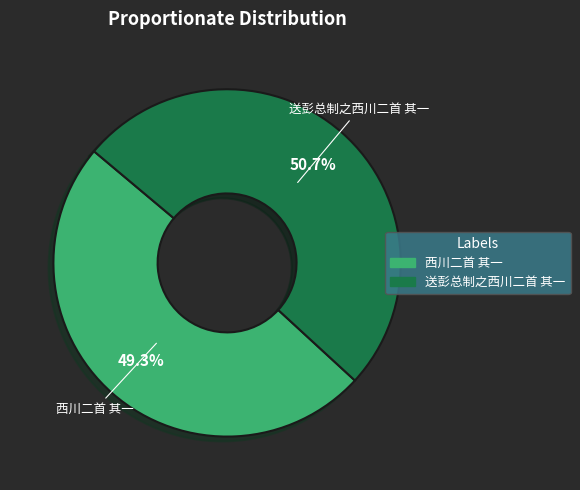

Is there a majority slice in this chart?

Yes